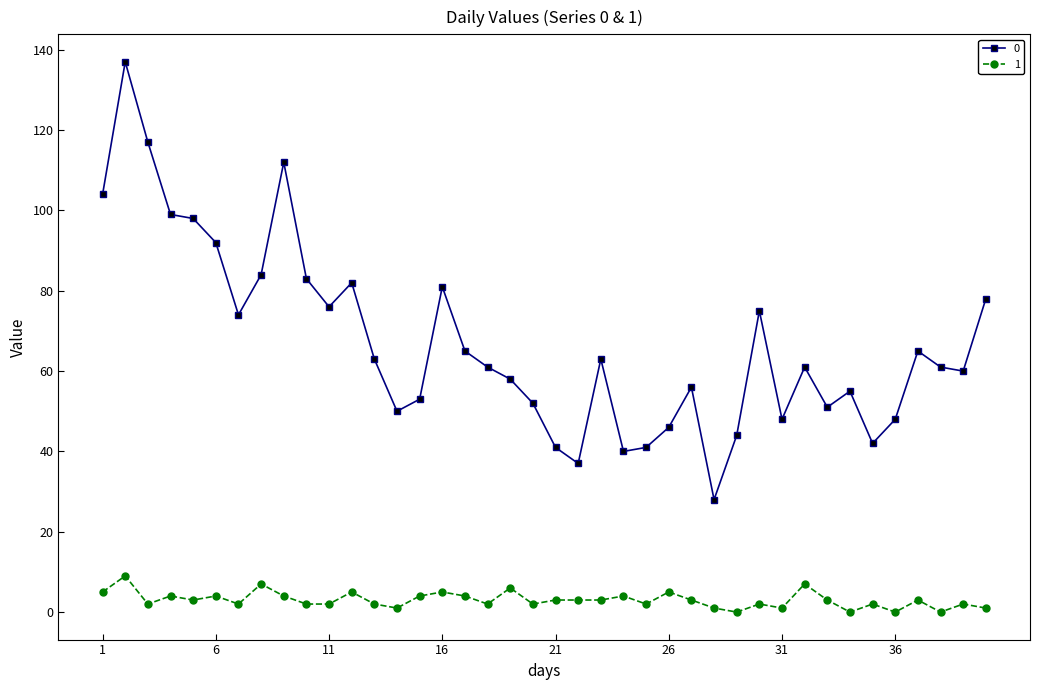

True or false: 1 and 0 cross at least once.

False